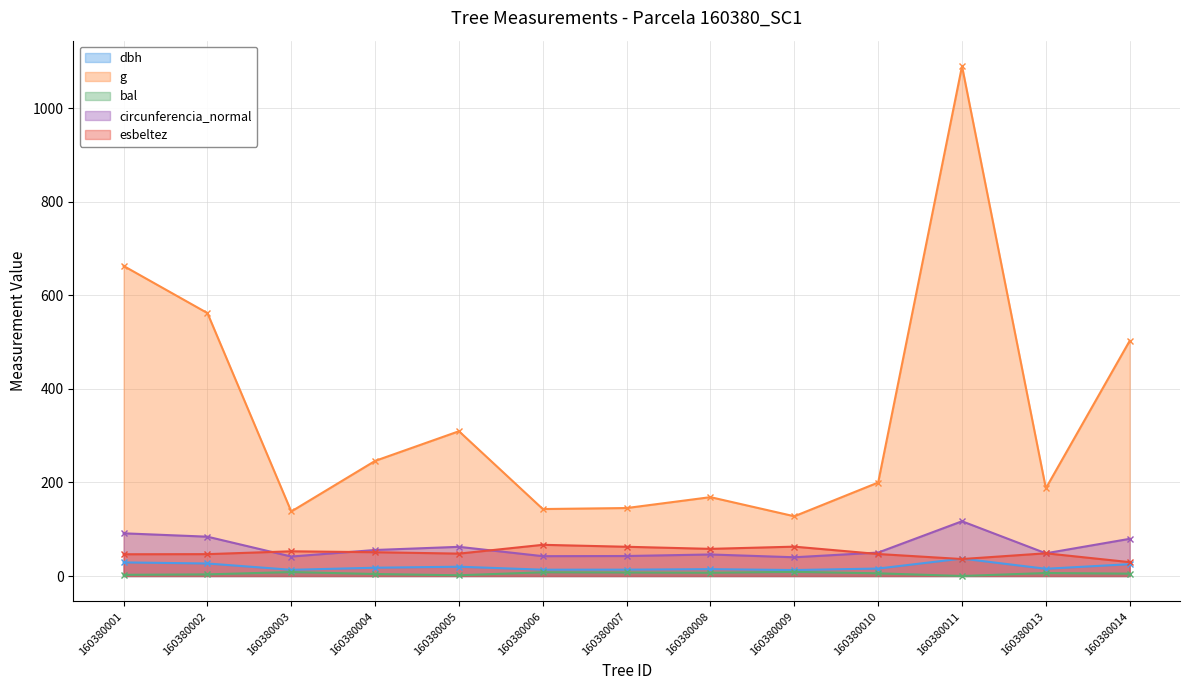

Reading right to left, what are all the values shown in this chart?

dbh: 25.3	15.4	37.2	15.9	12.8	14.7	13.6	13.5	19.9	17.7	13.2	26.8	29.1
g: 502.7	187.5	1089.8	199.8	127.7	168.6	145.3	143.1	309.5	246.1	137.9	562.0	662.8
bal: 5.0	6.4	0.0	5.8	8.9	7.0	7.5	8.0	1.5	4.3	8.4	3.5	2.5
circunferencia_normal: 79.5	48.5	117.0	50.1	40.1	46.0	42.7	42.4	62.4	55.6	41.6	84.0	91.3
esbeltez: 29.6	48.5	36.2	47.0	62.8	58.0	62.5	66.7	47.9	50.9	52.8	46.7	46.5